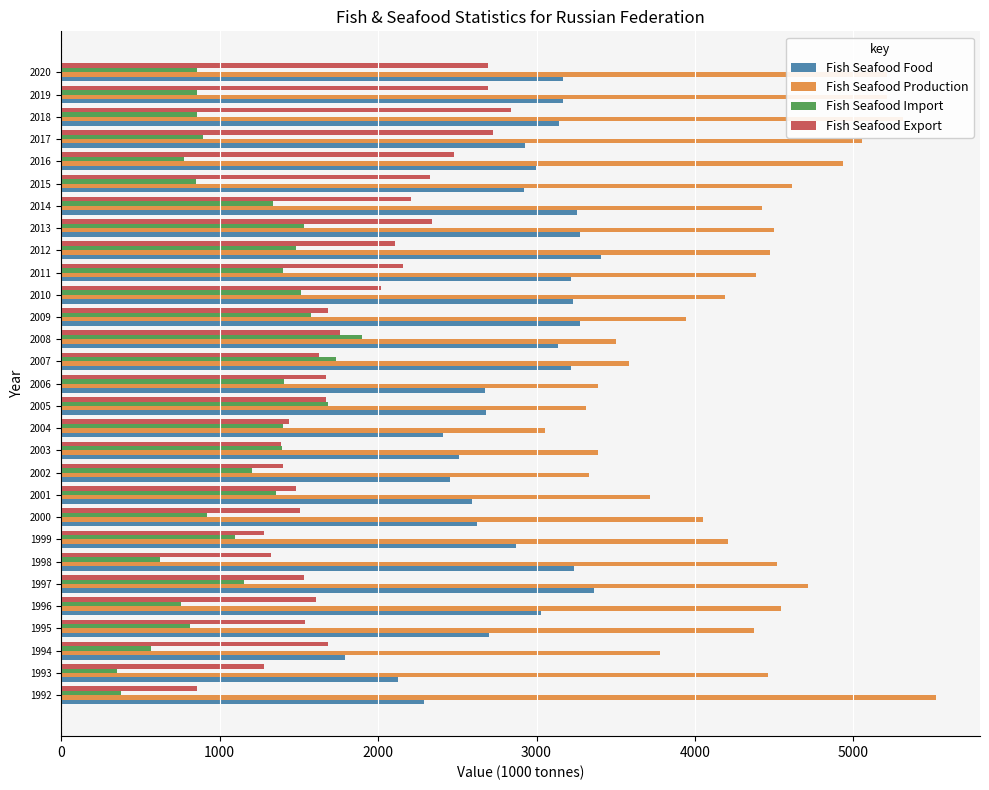

Which series has the largest range (max minus min)?

Fish Seafood Production